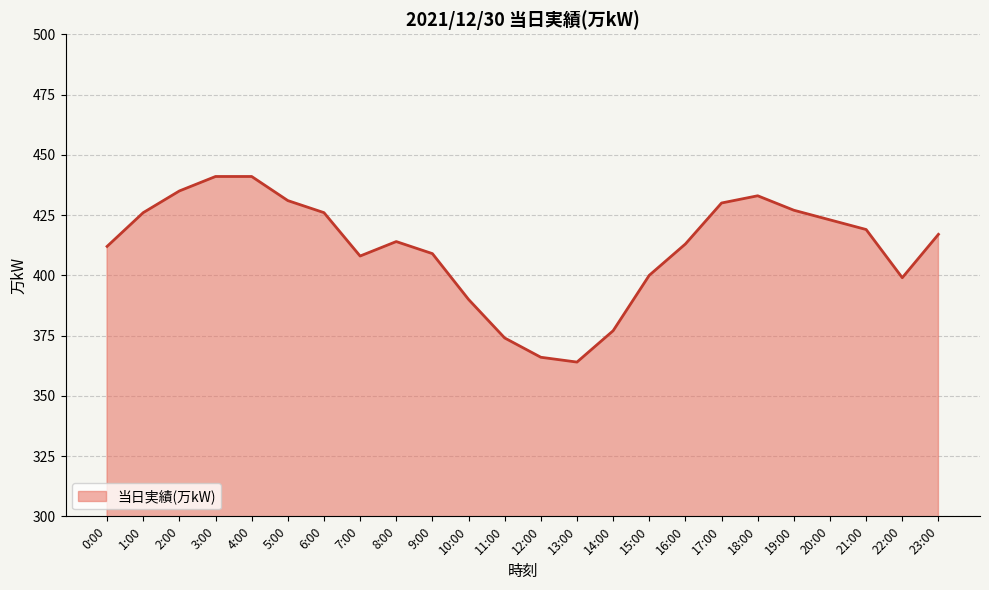

What is the approximate value at 19:00, to the nearest 5?

425